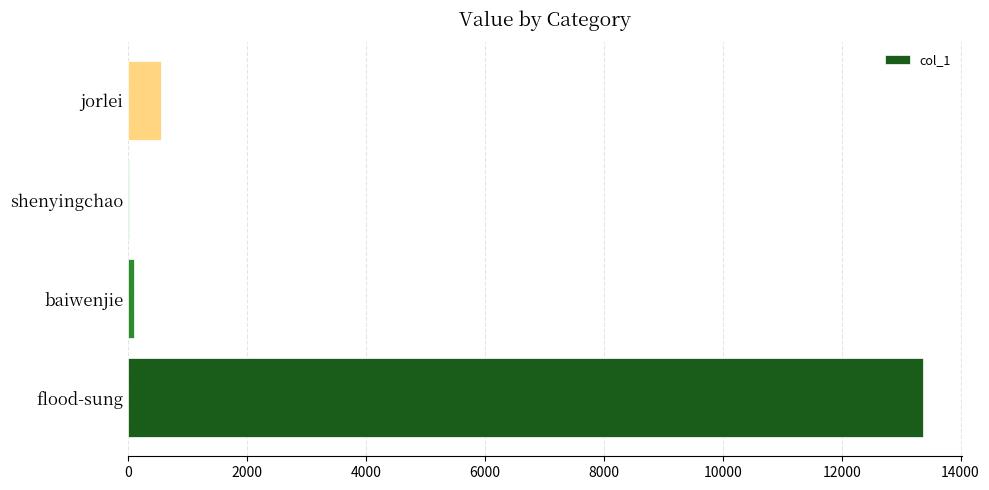

True or false: the data shows 13362 at flood-sung.

True